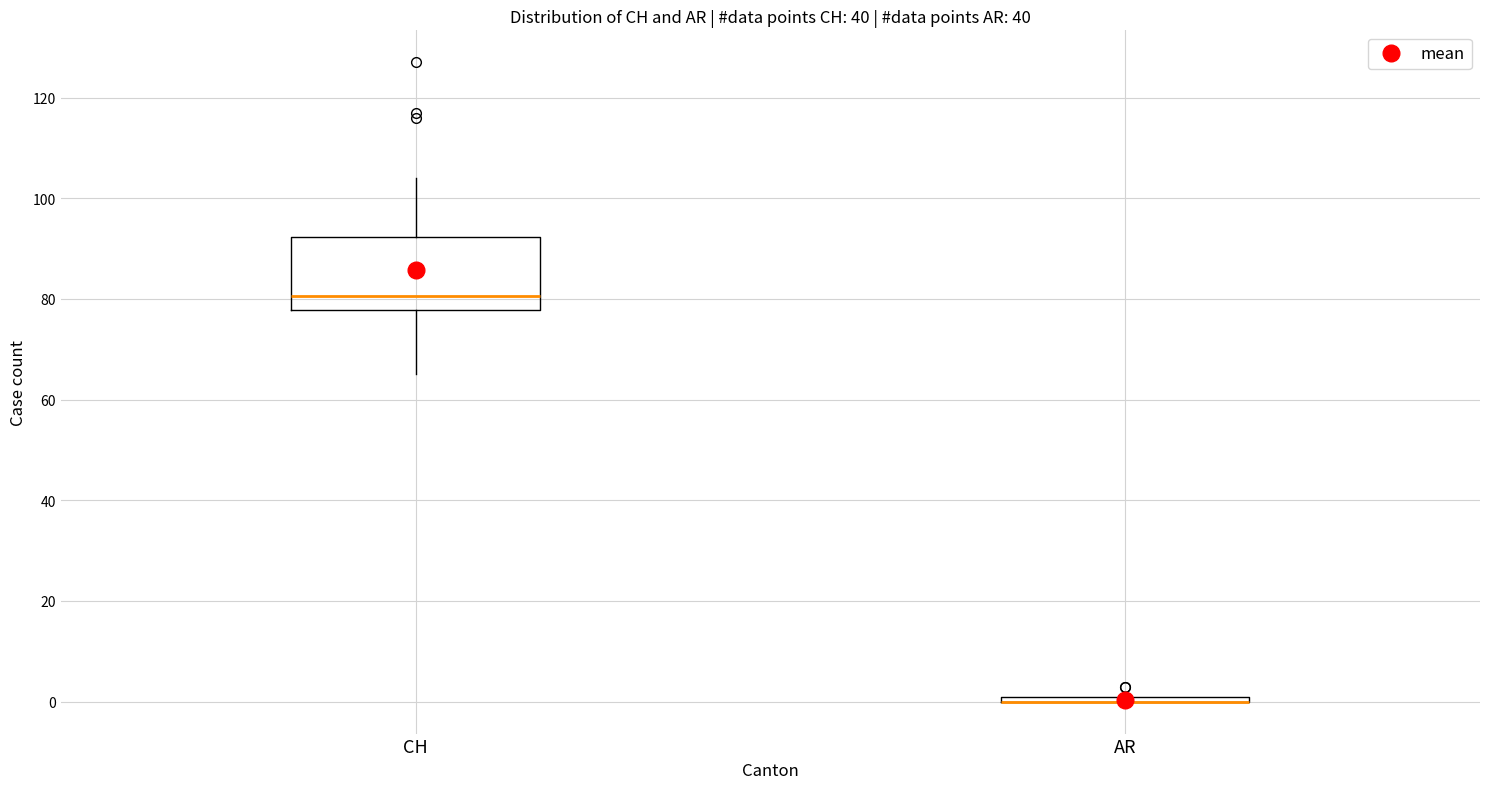

Comparing the boxes themselves (not the whiskers), which one is the tallest?

CH